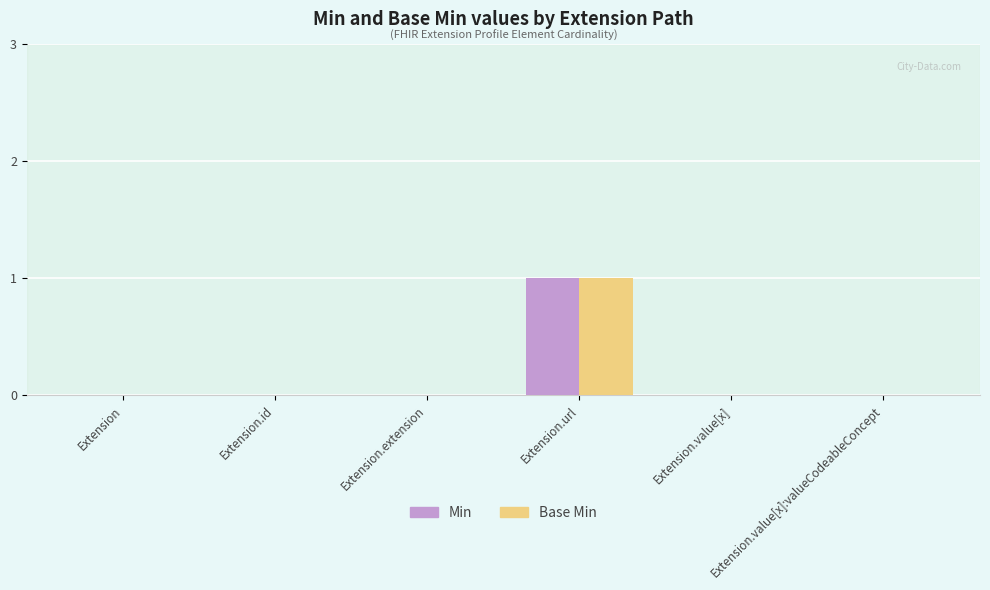

Does the chart contain stacked bars?

No